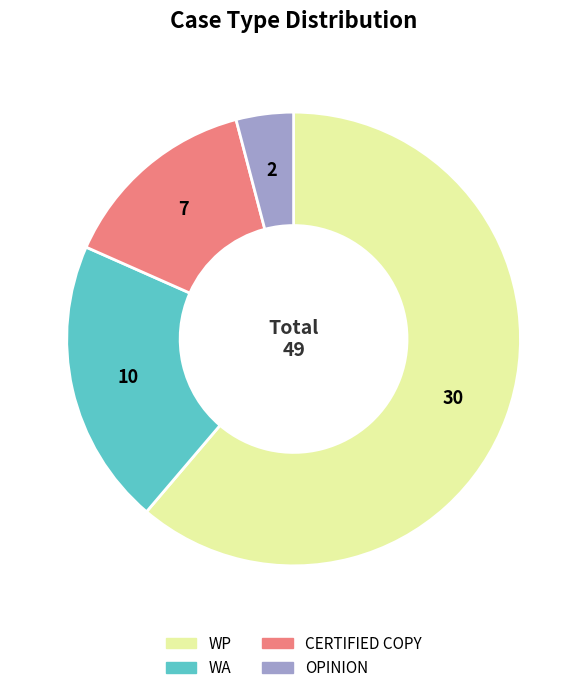

What is the majority slice?

WP